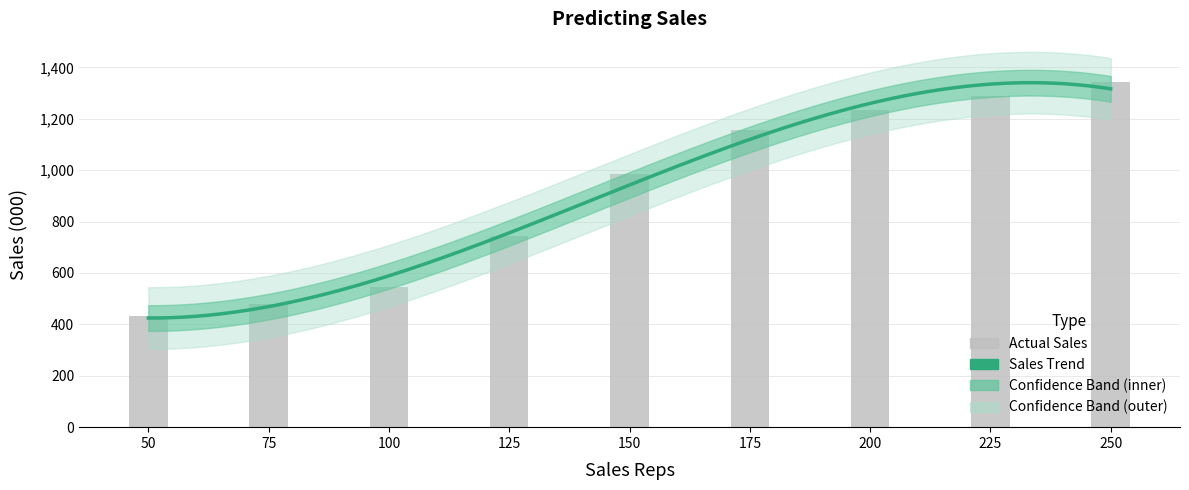

Read the value at 50.

433